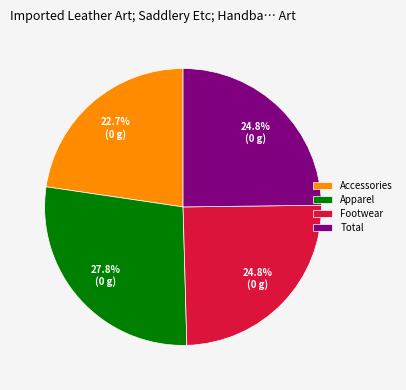

Is it true that Apparel is 21% of the pie?

False